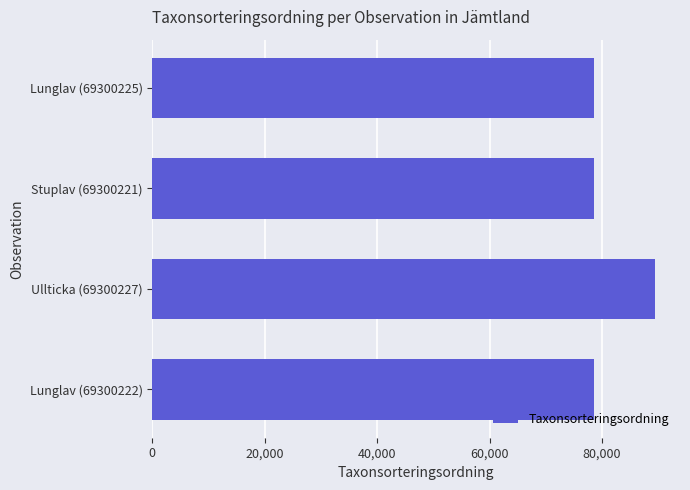

Which label corresponds to the largest value in the chart?

Ullticka (69300227)